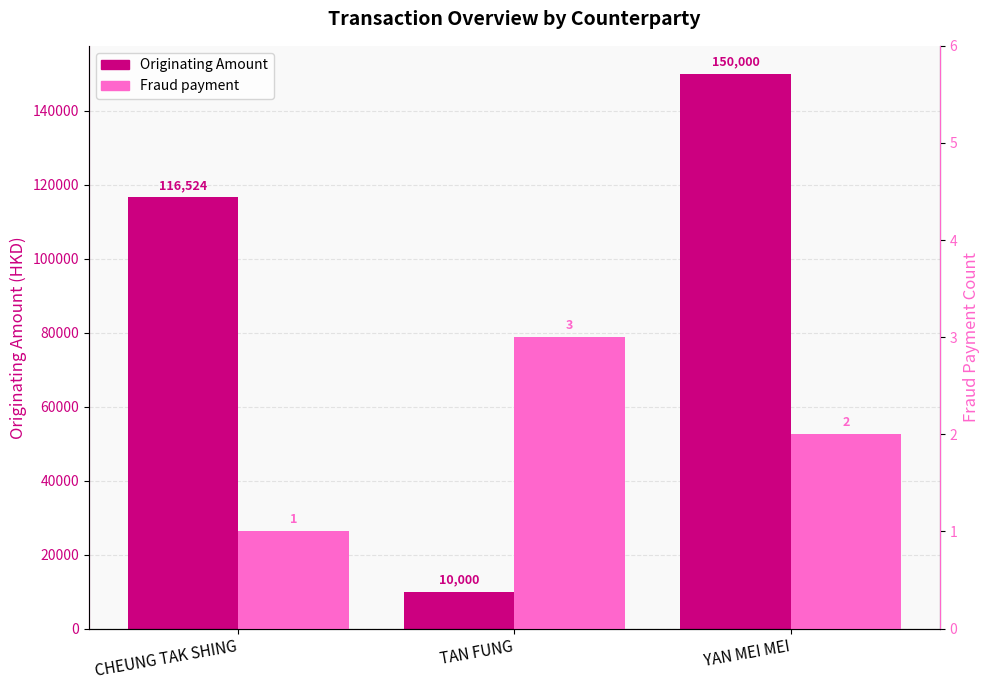

What is the maximum value for Fraud payment?

3.0